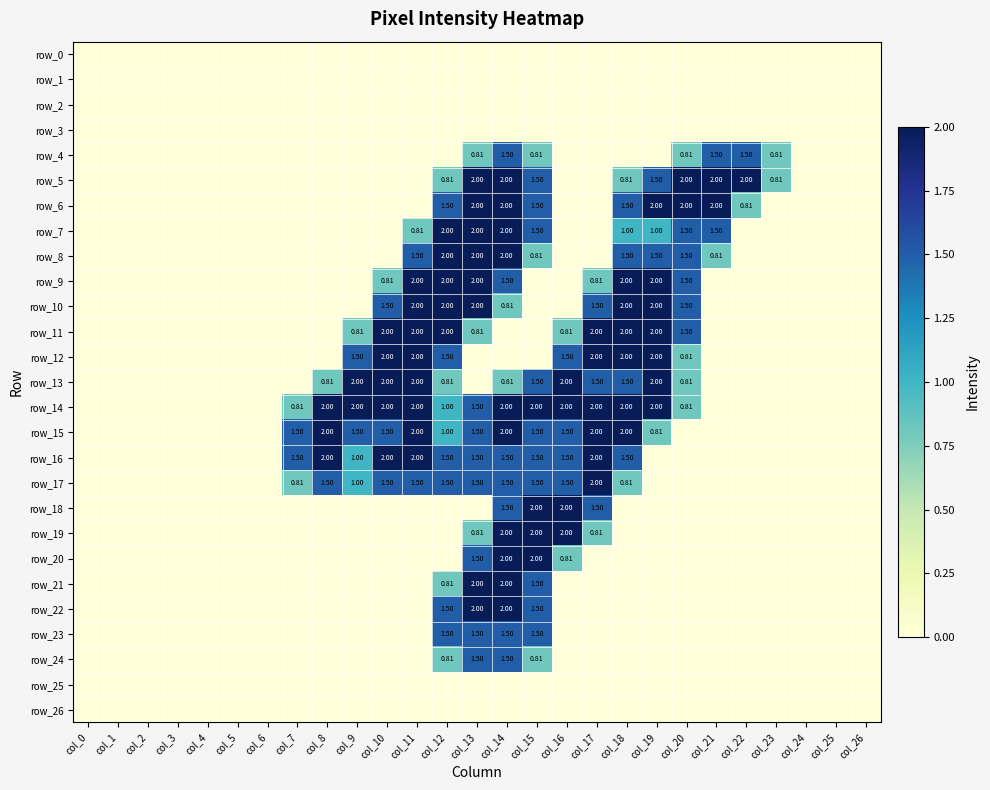

At which label is row_17 closest to 1?

col_9